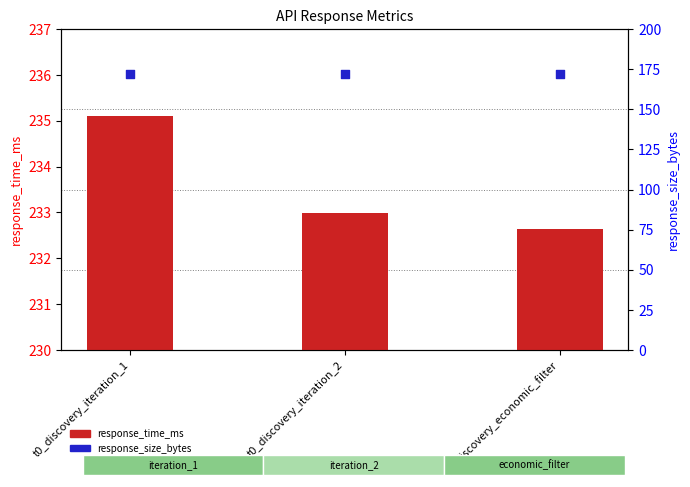

What are all the series names shown in the legend?

response_time_ms, response_size_bytes